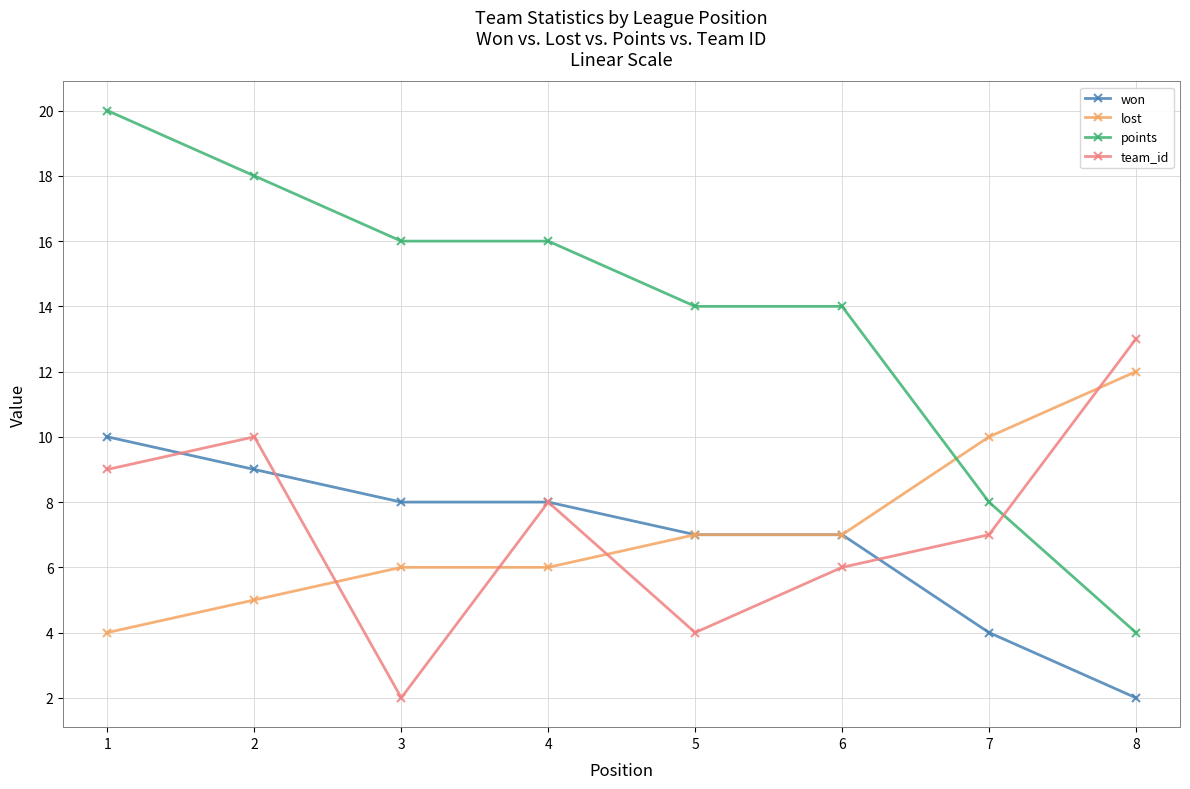

Reading right to left, what are all the values shown in this chart?

won: 8=2	7=4	6=7	5=7	4=8	3=8	2=9	1=10
lost: 8=12	7=10	6=7	5=7	4=6	3=6	2=5	1=4
points: 8=4	7=8	6=14	5=14	4=16	3=16	2=18	1=20
team_id: 8=13	7=7	6=6	5=4	4=8	3=2	2=10	1=9